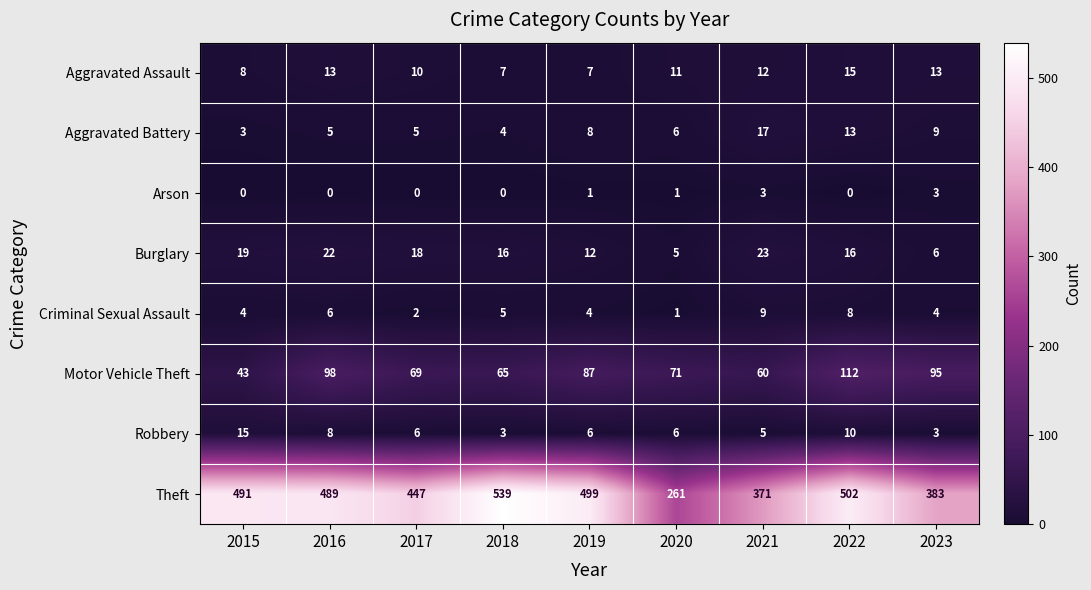

What is the greatest value displayed?

539